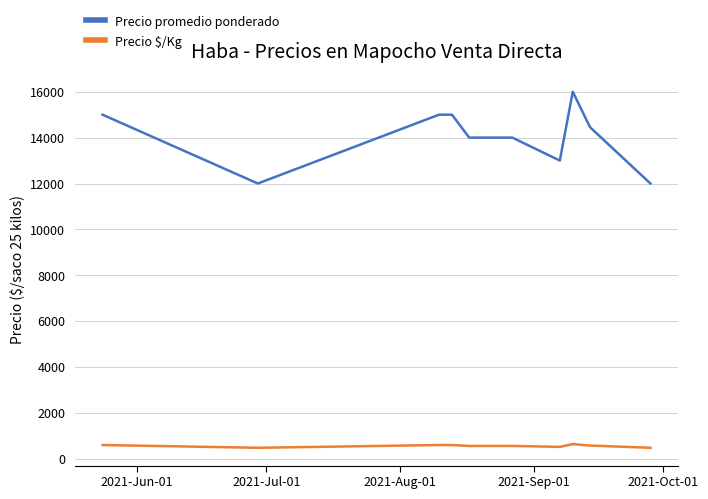

Which series has the widest spread of values?

Precio promedio ponderado